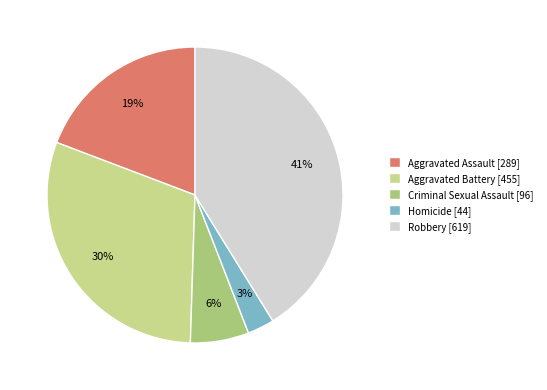

Which category has the biggest portion of the pie?

Robbery